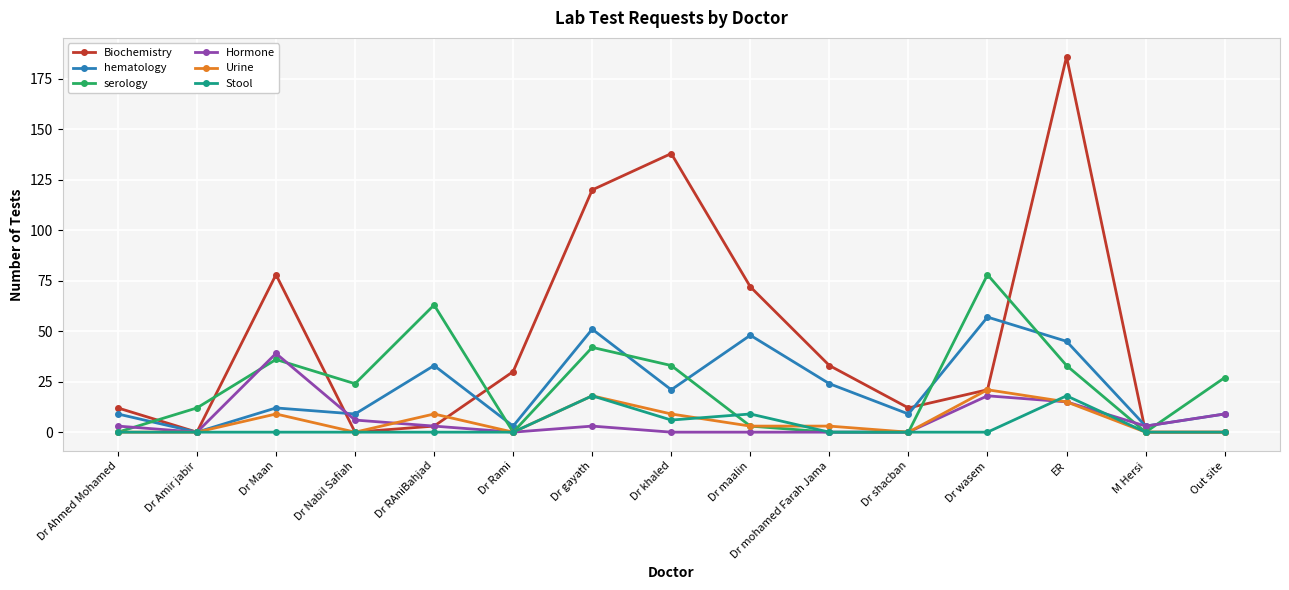

How many categories are shown in the chart?

15